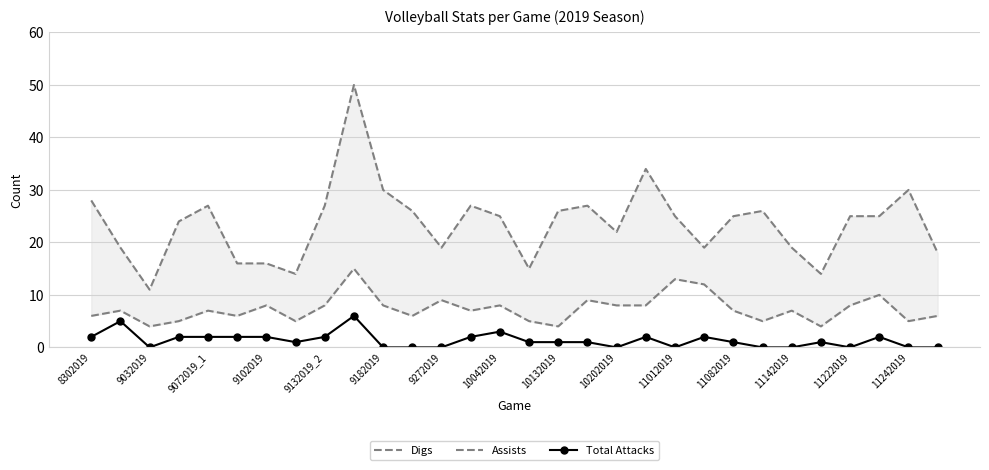

Does the chart have visible grid lines?

Yes